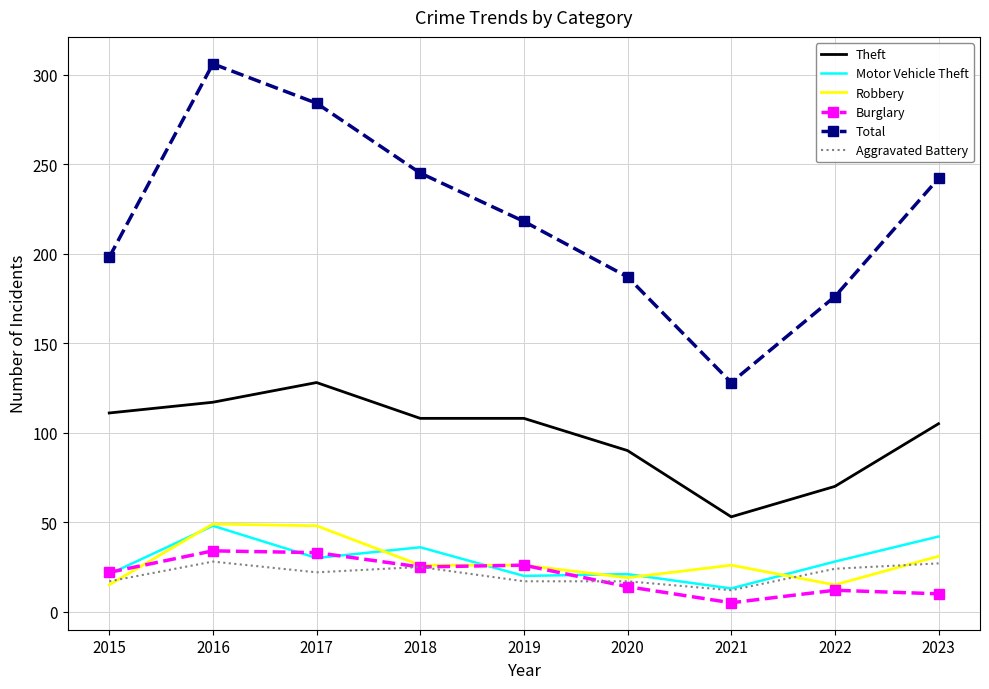

True or false: Theft and Motor Vehicle Theft cross at least once.

False